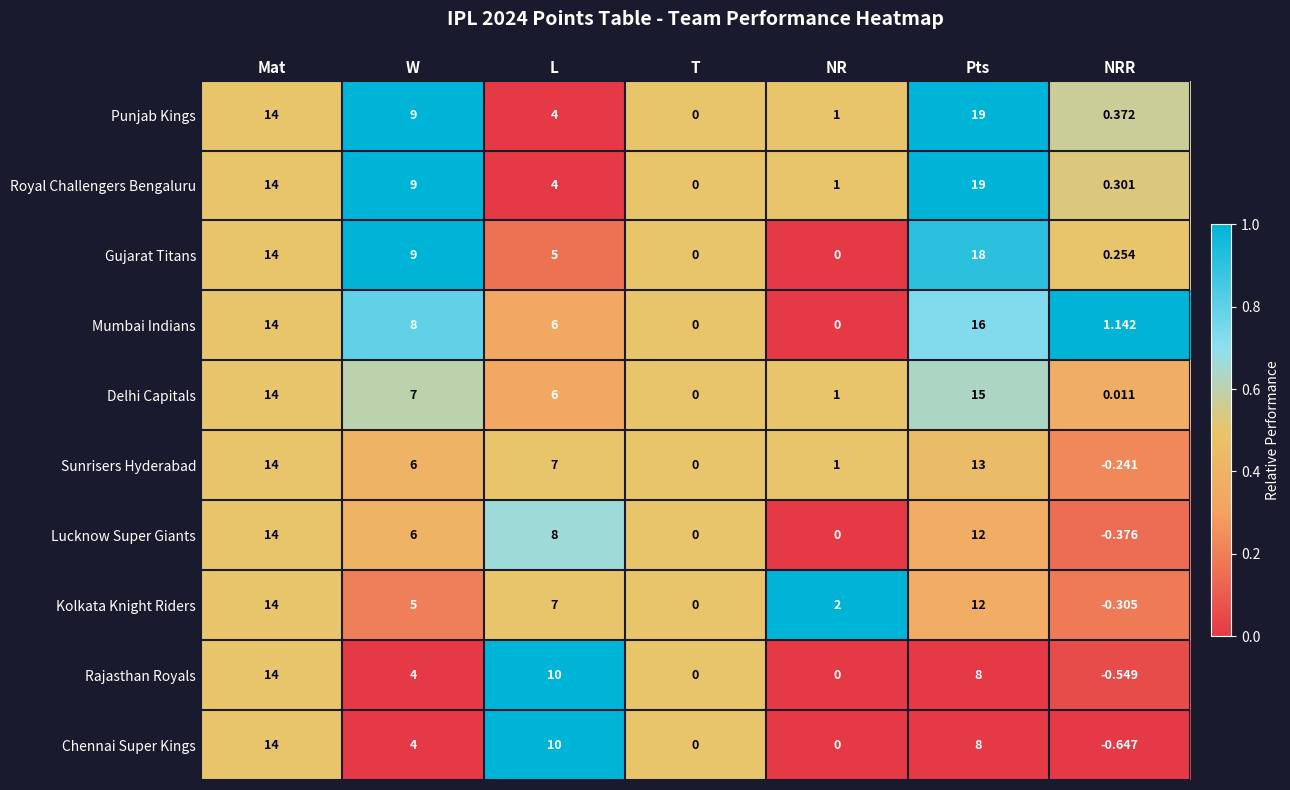

Between Mat and NRR, which series saw the biggest shift?

Chennai Super Kings